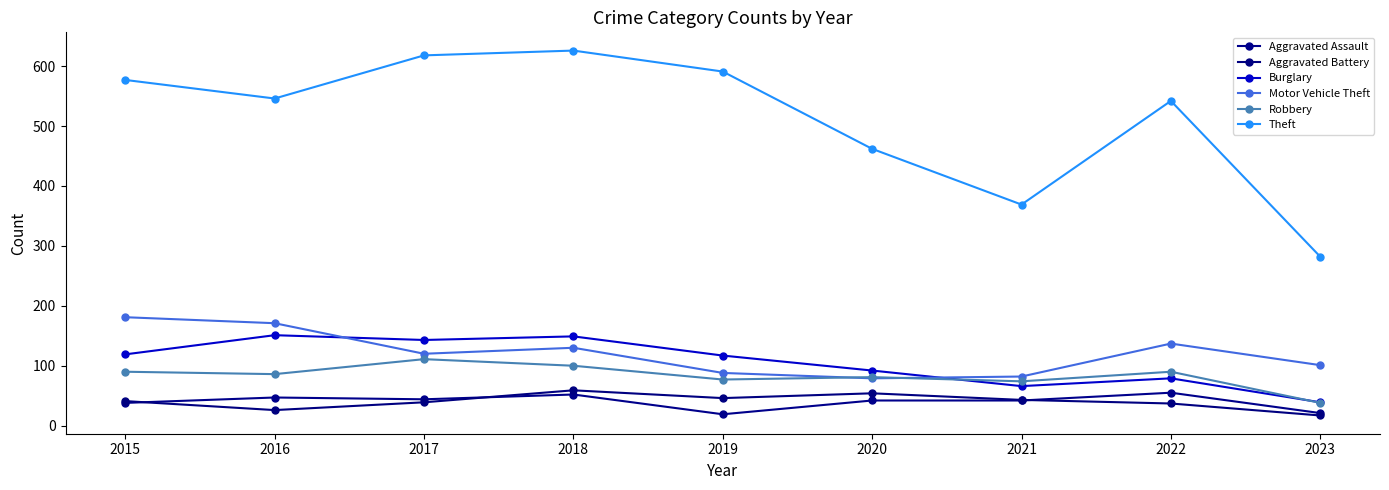

How many lines are shown in the chart?

6